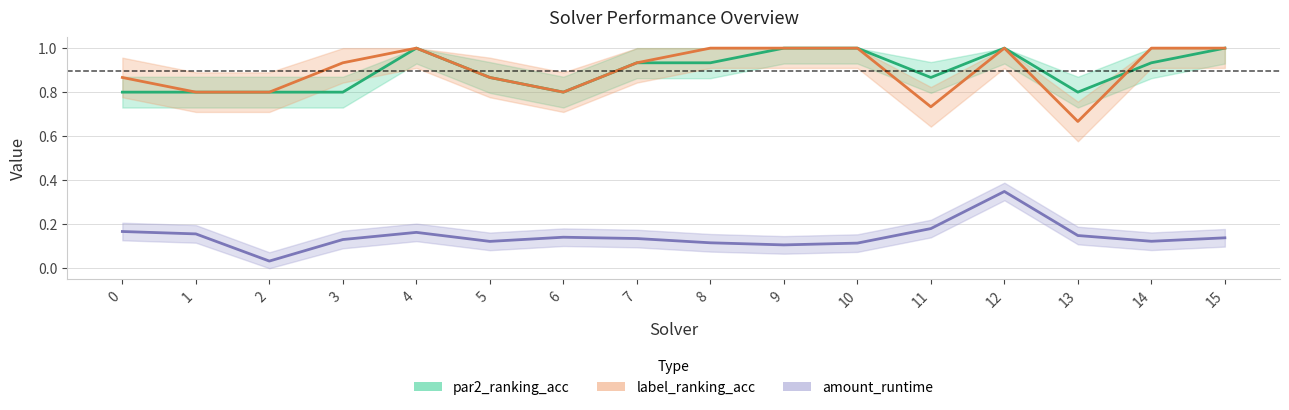

How many lines are shown in the chart?

3